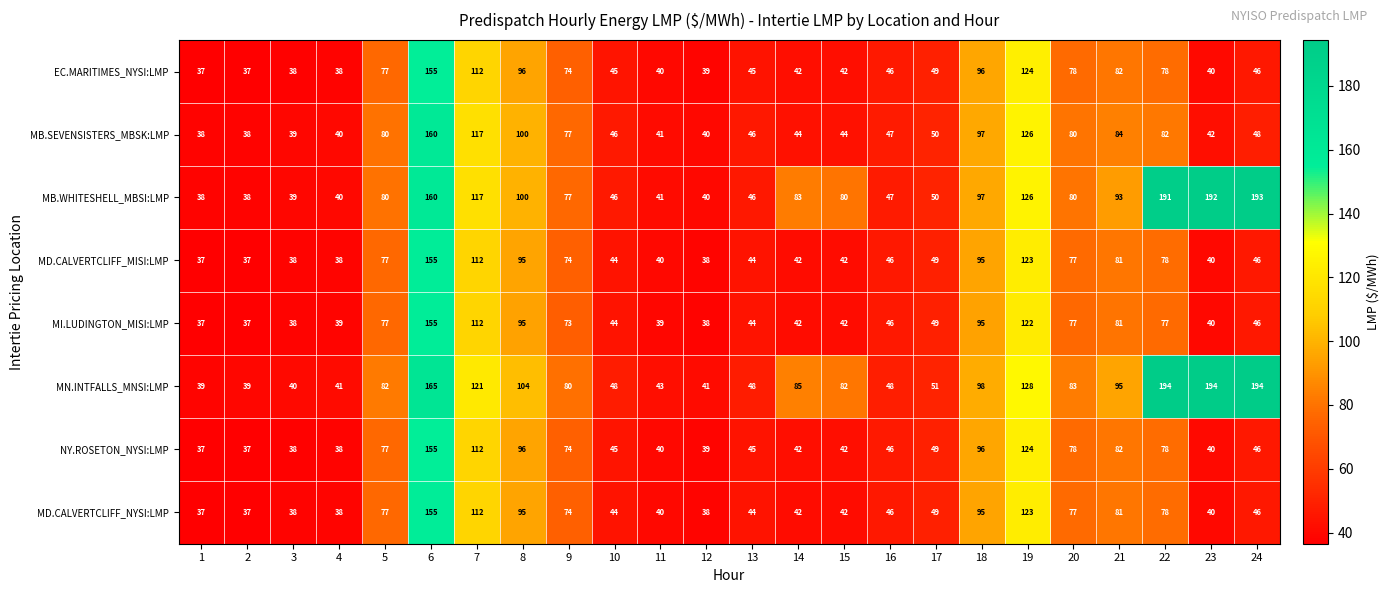

Which series has the largest total across all categories?

MN.INTFALLS_MNSI:LMP